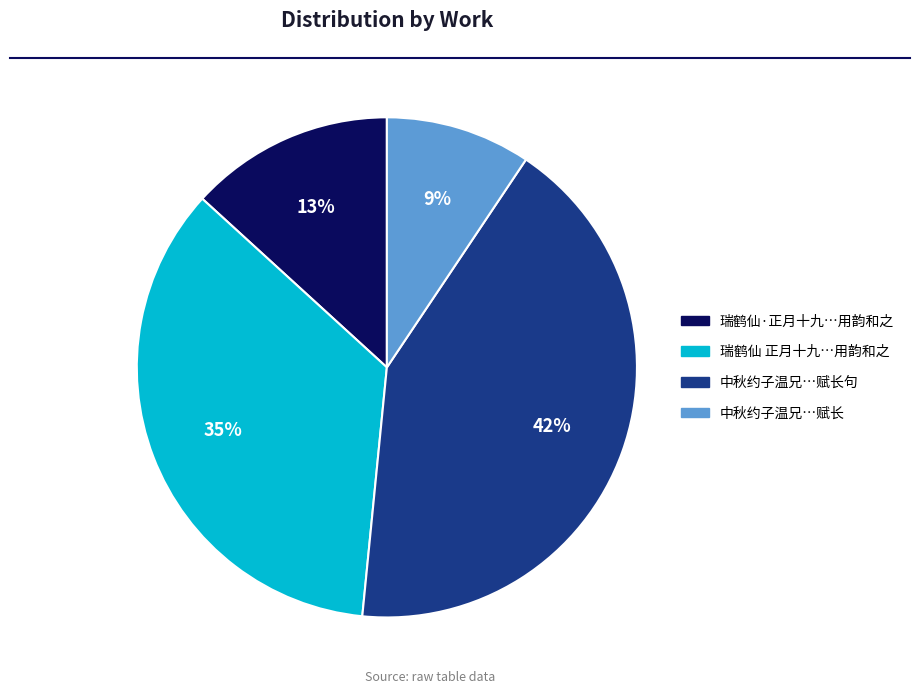

To the nearest percent, what is the difference between the largest and smallest slice percentages?

33%